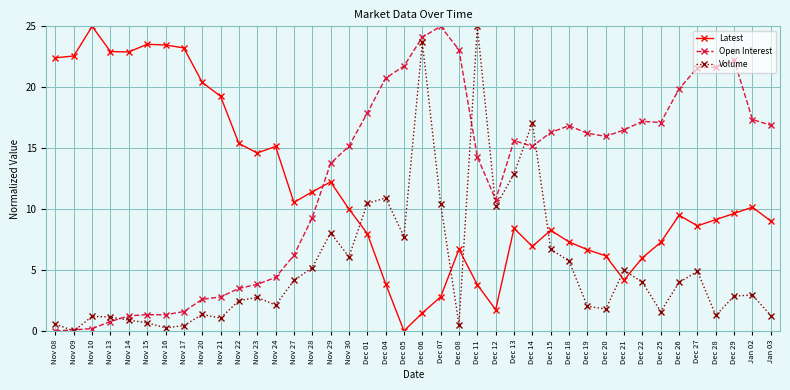

What is the difference between the maximum and minimum values in the Latest series?

25.0